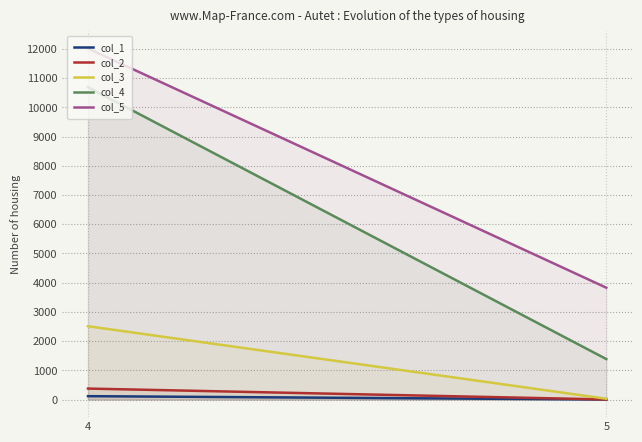

What are all the series names shown in the legend?

col_1, col_2, col_3, col_4, col_5